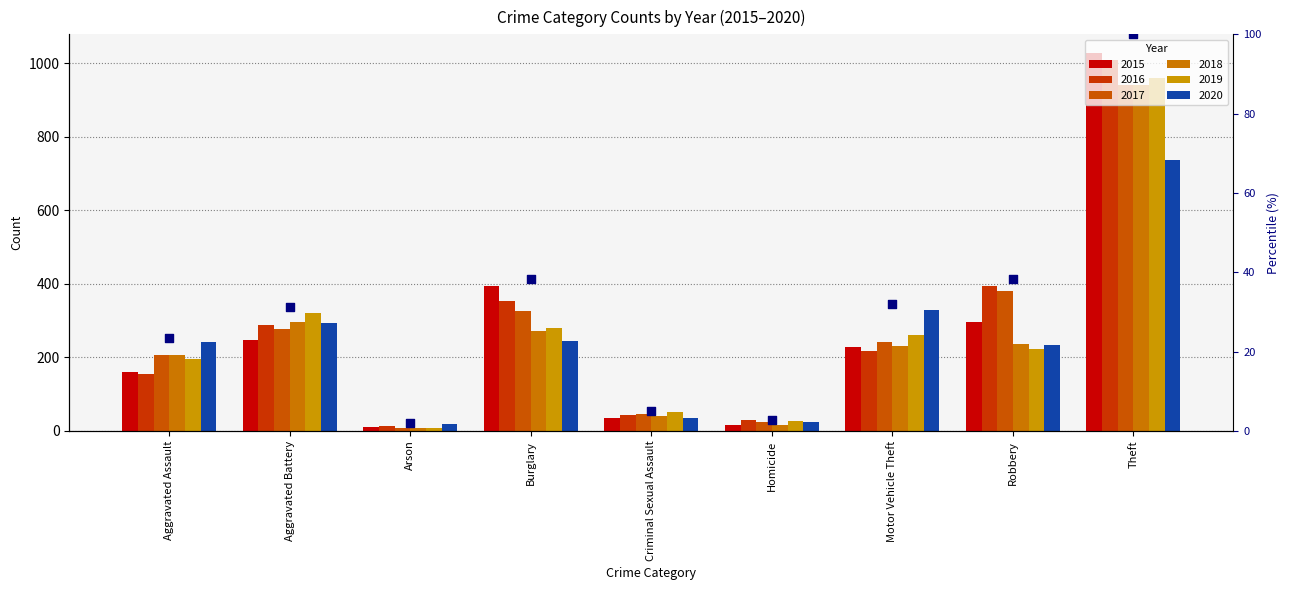

Approximately how many times larger is the value at Aggravated Assault compared to Theft?

0.2